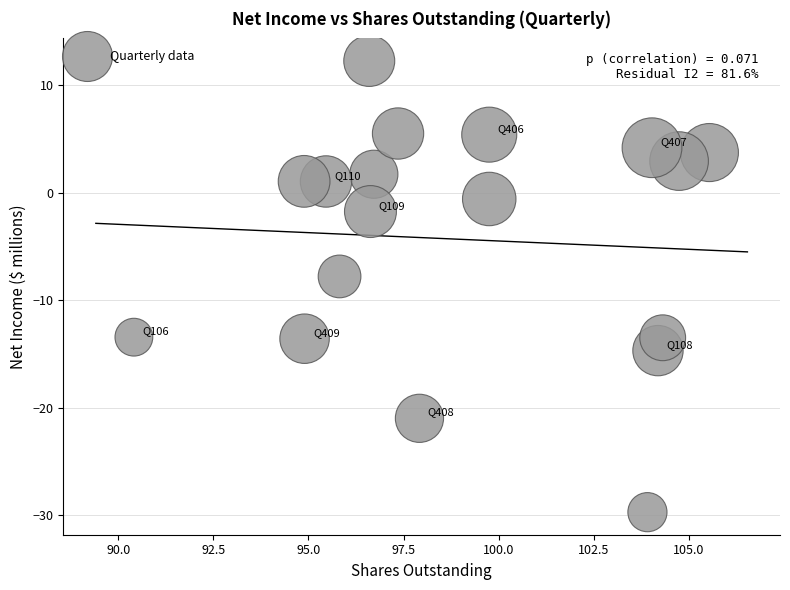

What is the range of X values (max minus min)?

15.1